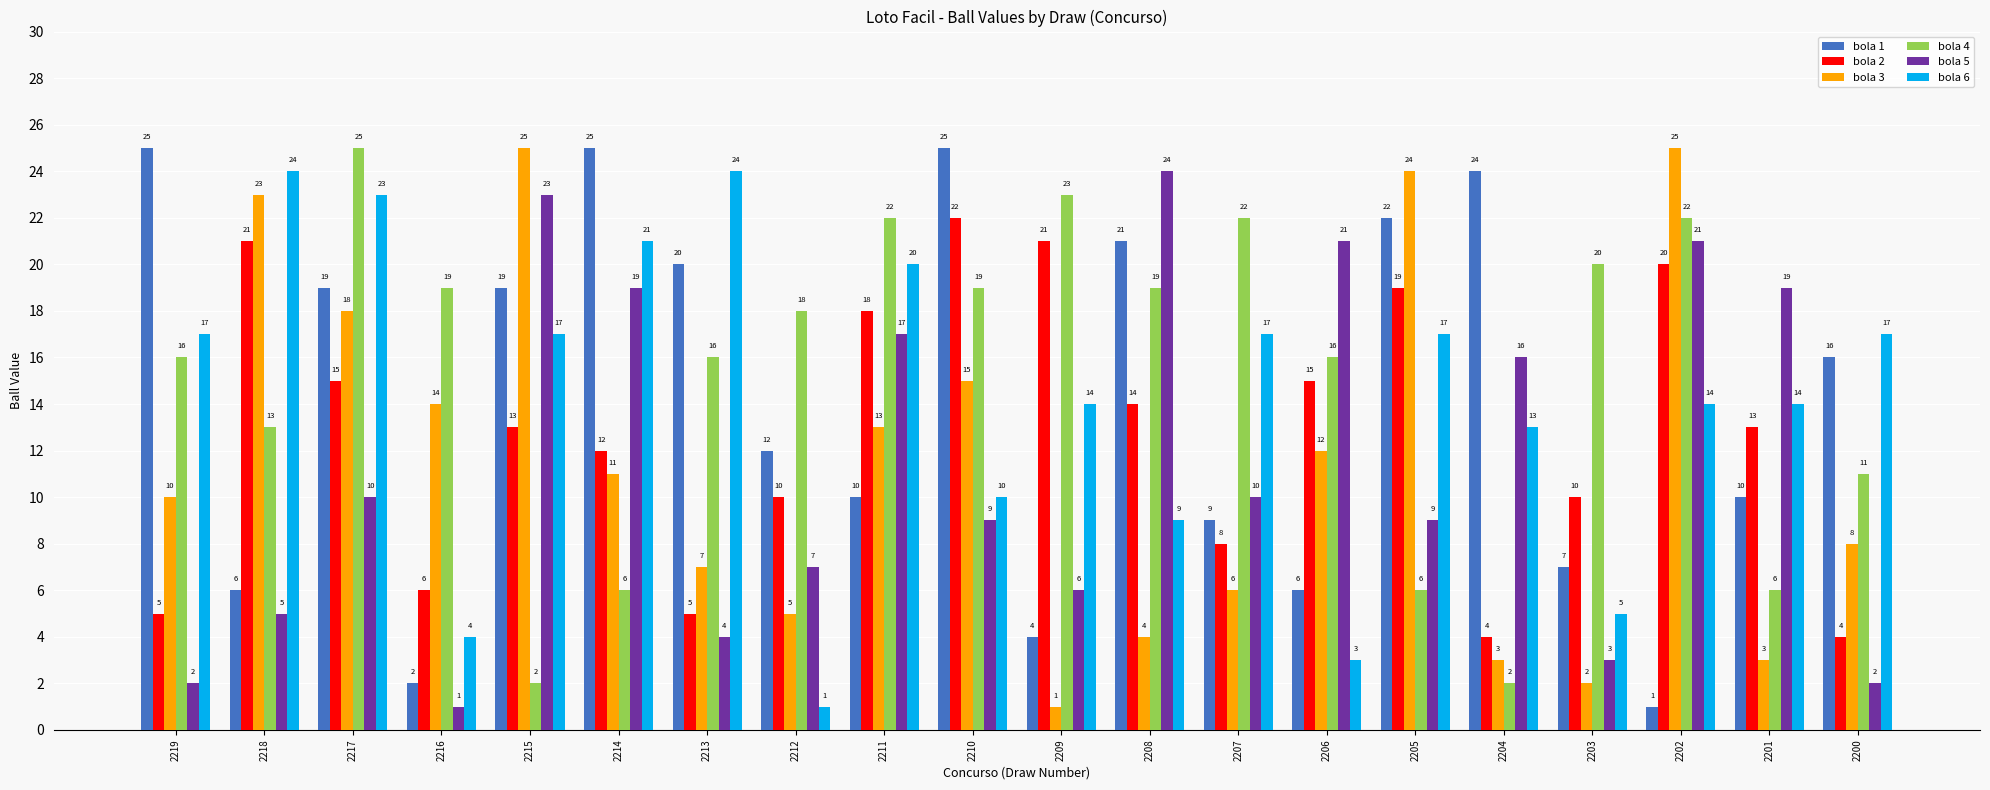

What is the minimum value shown in the chart?

1